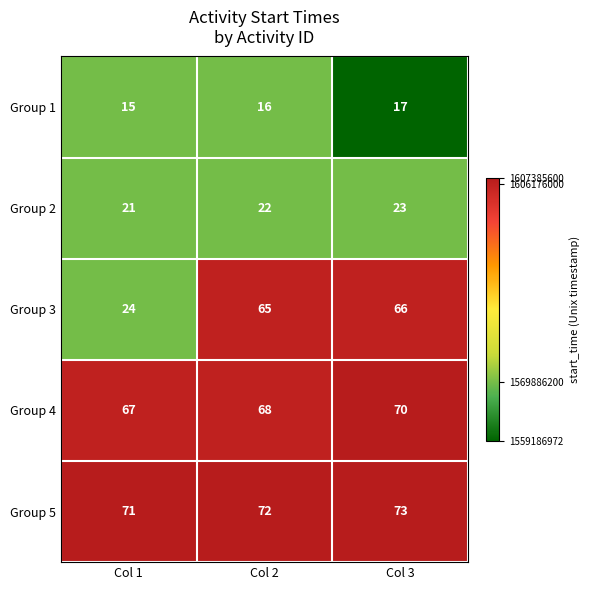

Reading left to right, extract all data points from this chart.

Group 1: Col 1=15	Col 2=16	Col 3=17
Group 2: Col 1=21	Col 2=22	Col 3=23
Group 3: Col 1=24	Col 2=65	Col 3=66
Group 4: Col 1=67	Col 2=68	Col 3=70
Group 5: Col 1=71	Col 2=72	Col 3=73